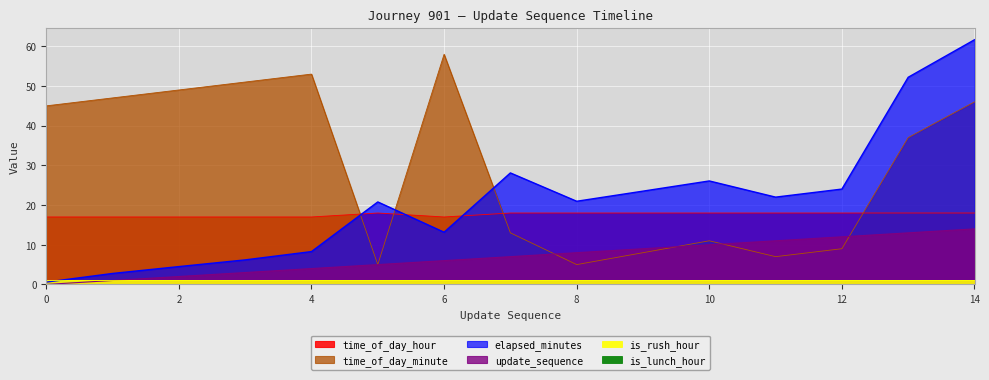

Read the elapsed_minutes value at 9.

23.5